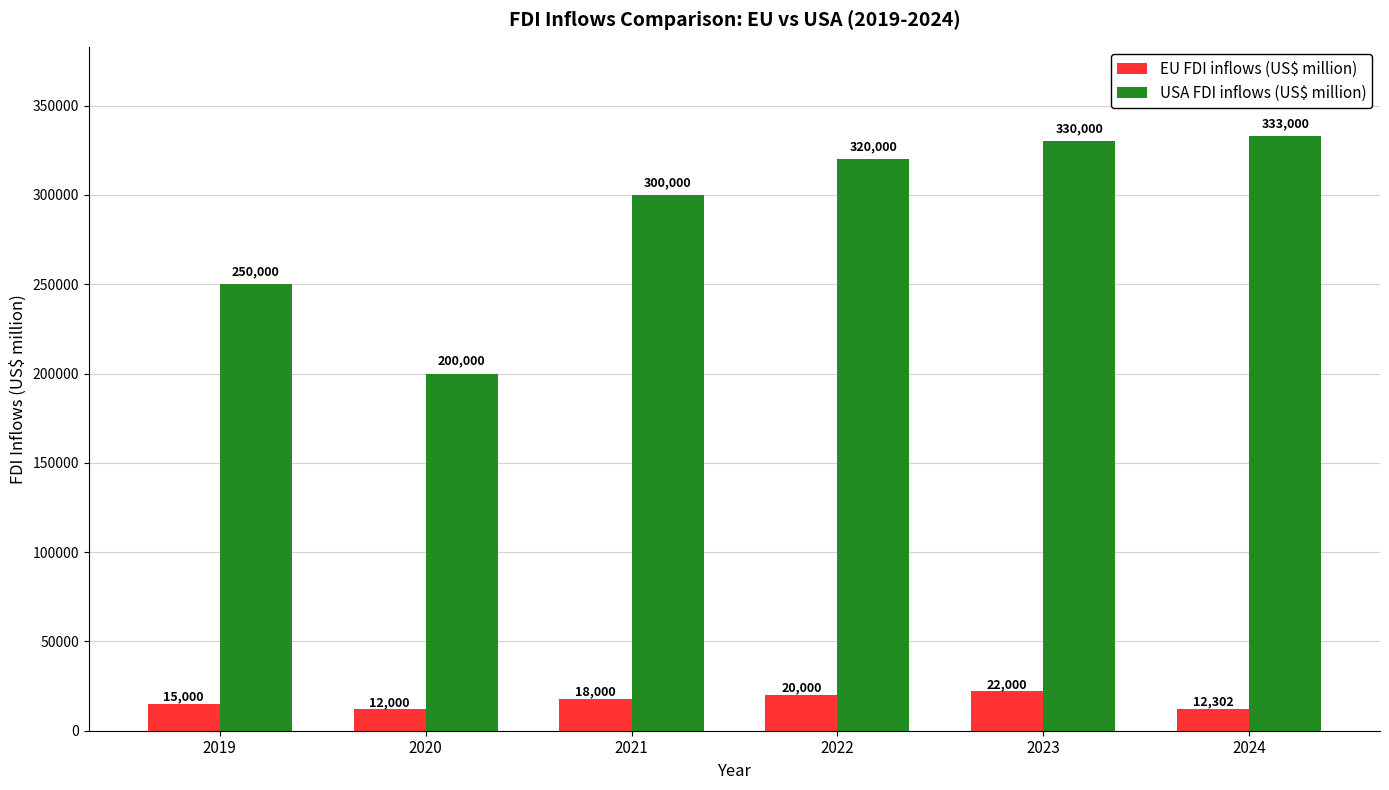

Rank the series by their average value, from highest to lowest.

USA FDI inflows (US$ million), EU FDI inflows (US$ million)